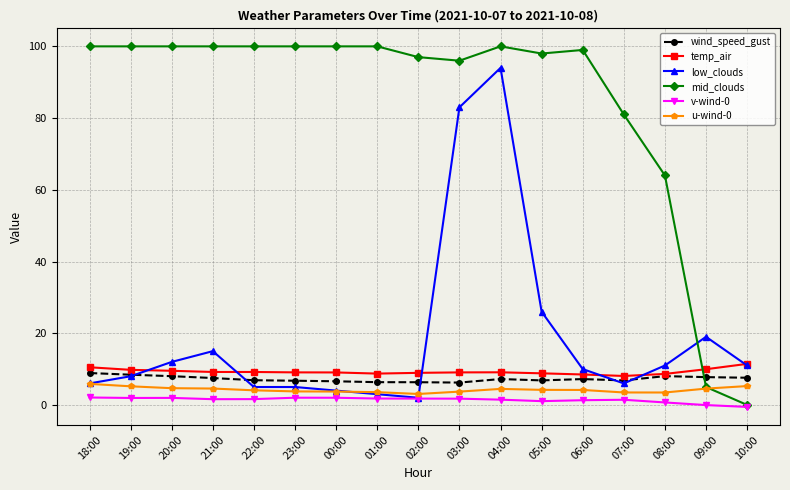

True or false: v-wind-0 has more than 1 points higher than both neighbors.

True